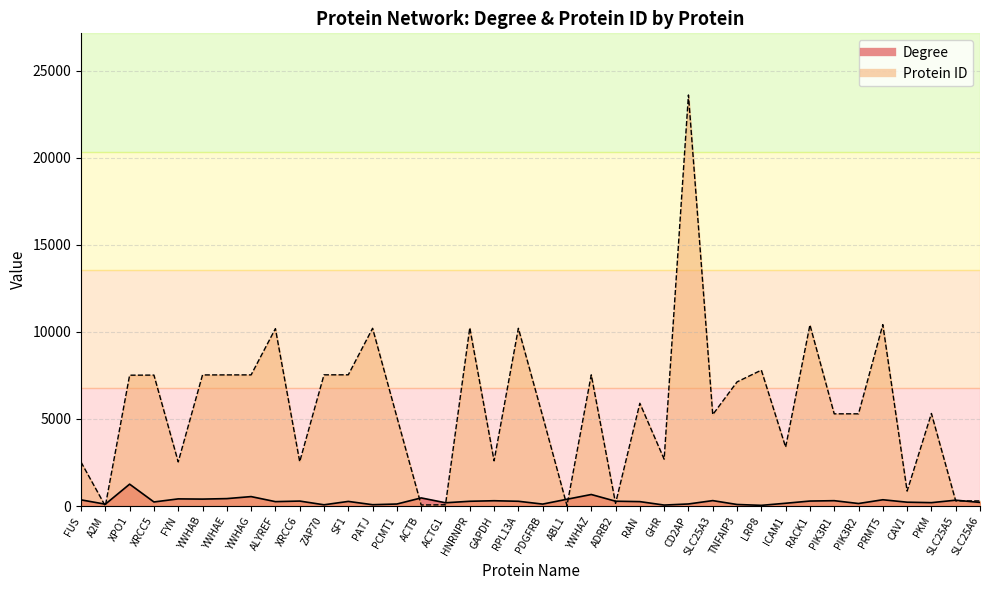

True or false: Degree has more than 2 points higher than both neighbors.

True